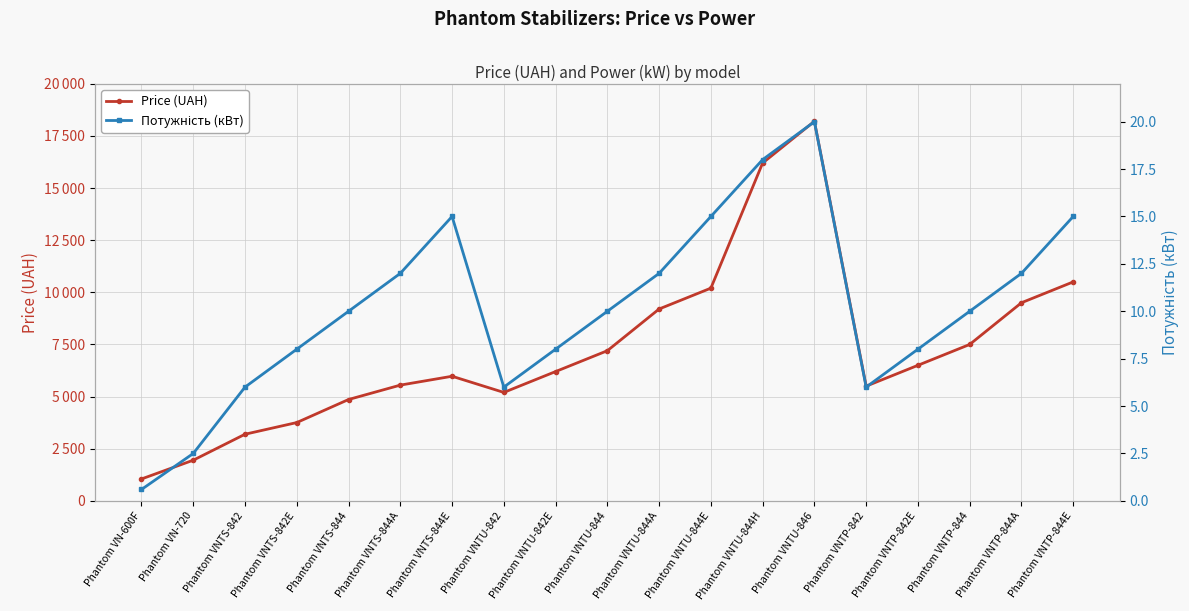

What is the label of the 5th point from the right?

Phantom VNTP-842